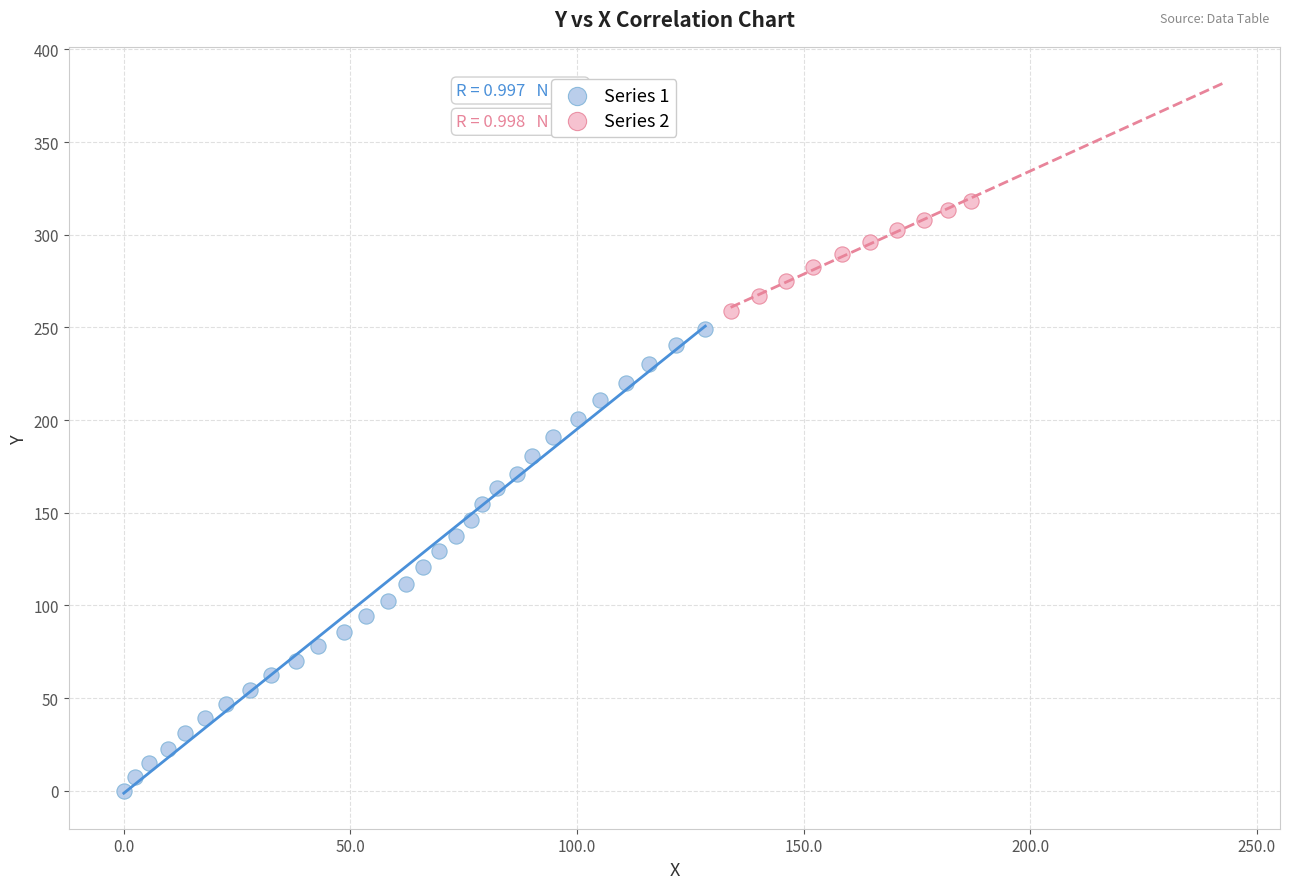

Which series has the widest spread of Y values?

Series 1